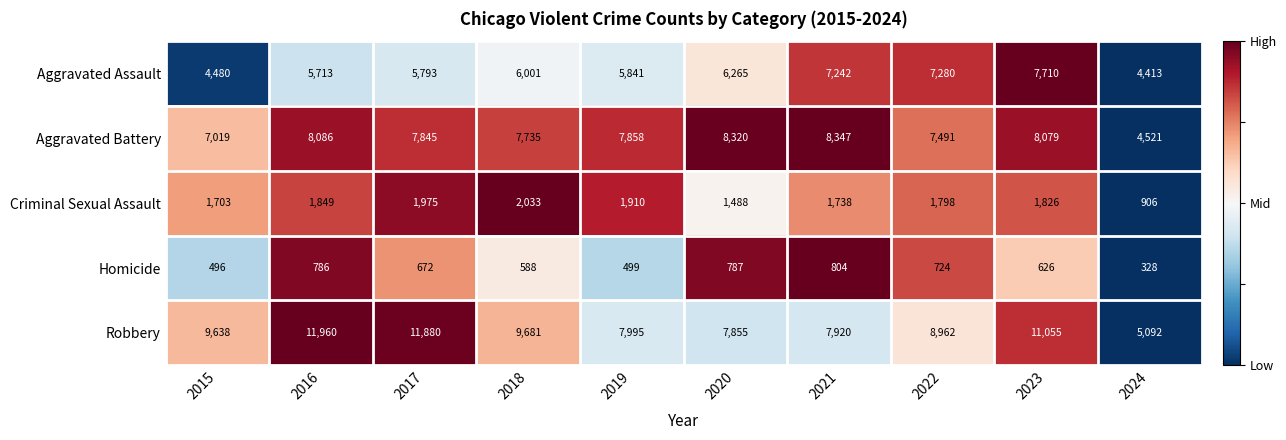

The value of Aggravated Assault at 2016 is 1920. True or false?

False